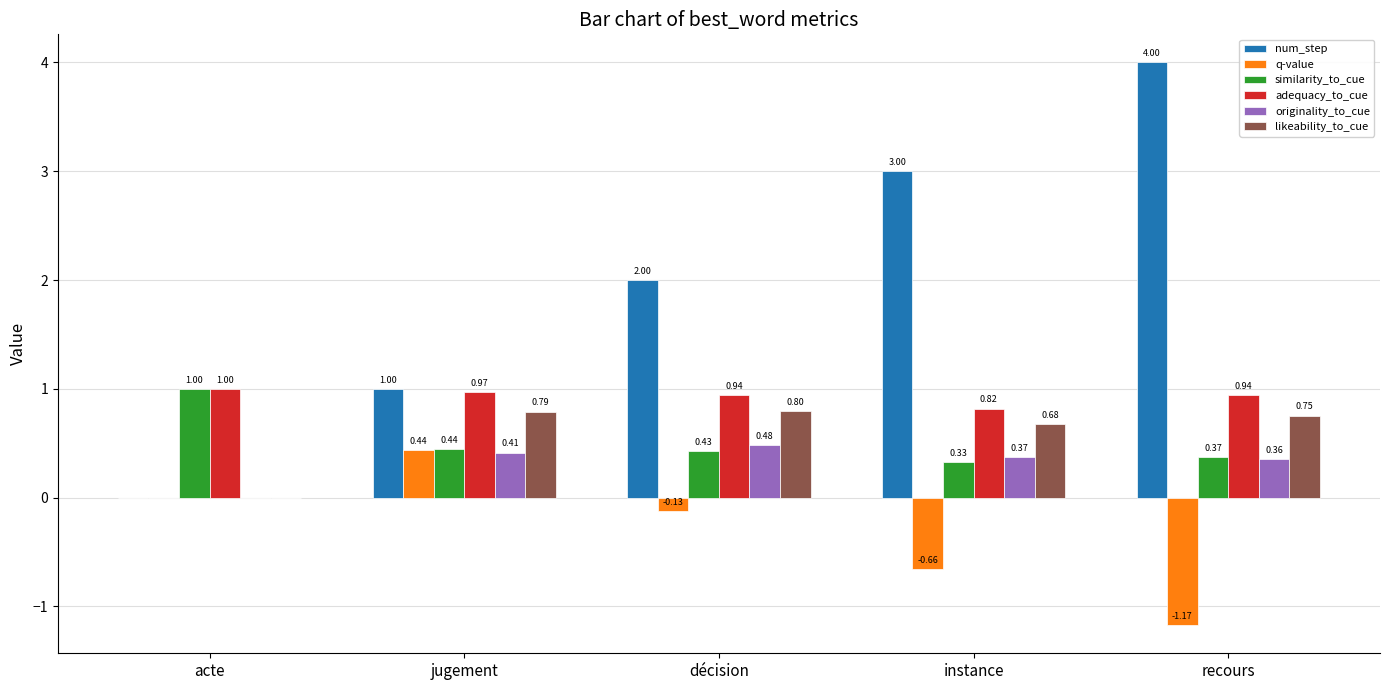

At which category does the chart reach its peak across all series?

recours